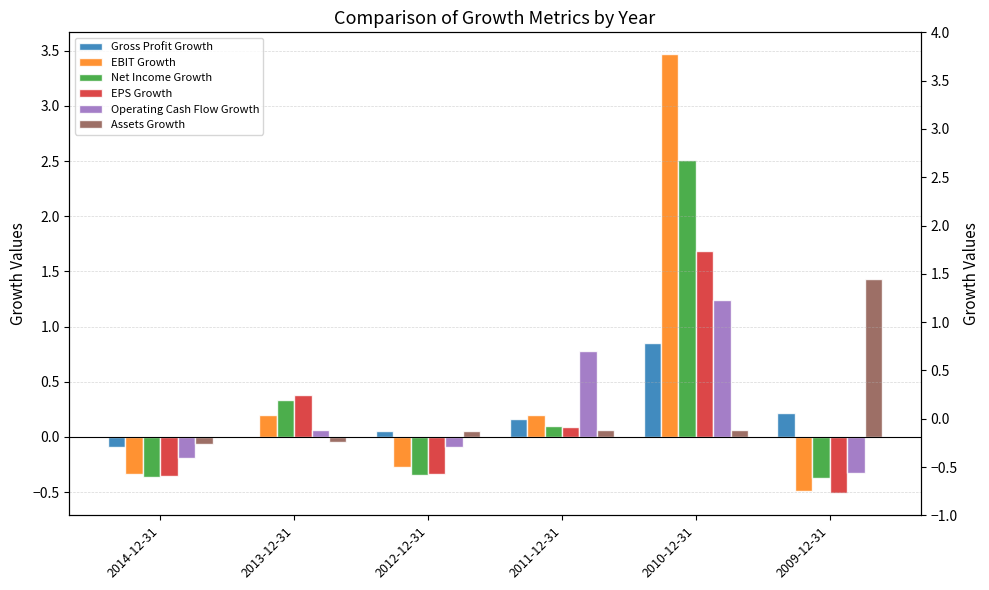

What is the difference between the highest and lowest values at 2013-12-31?

0.4